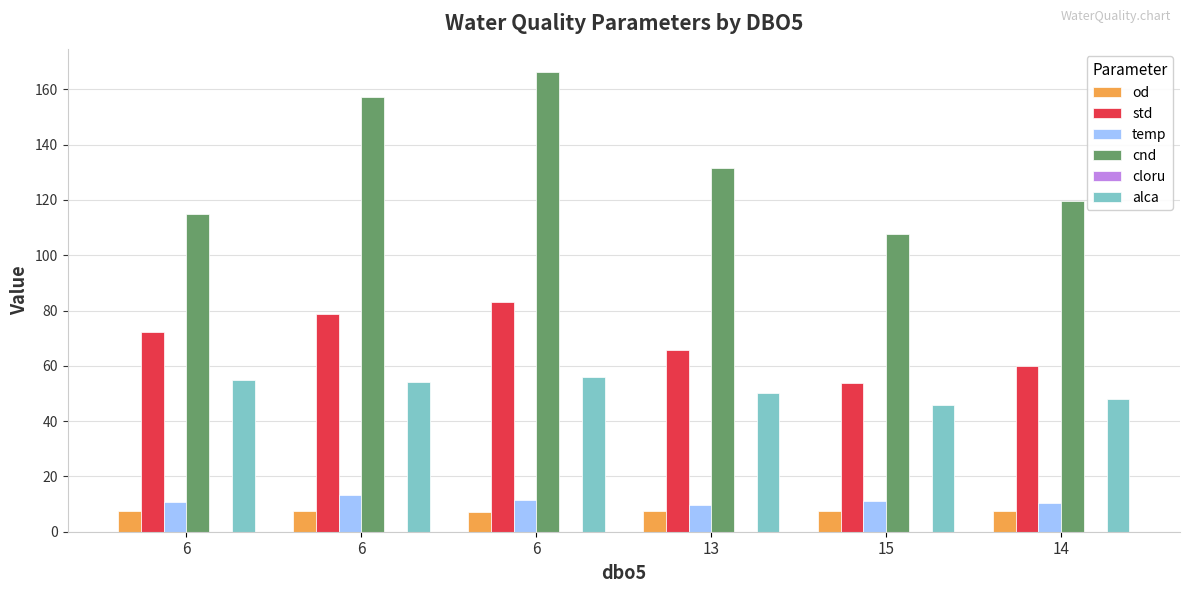

Count the number of data series in this chart.

6